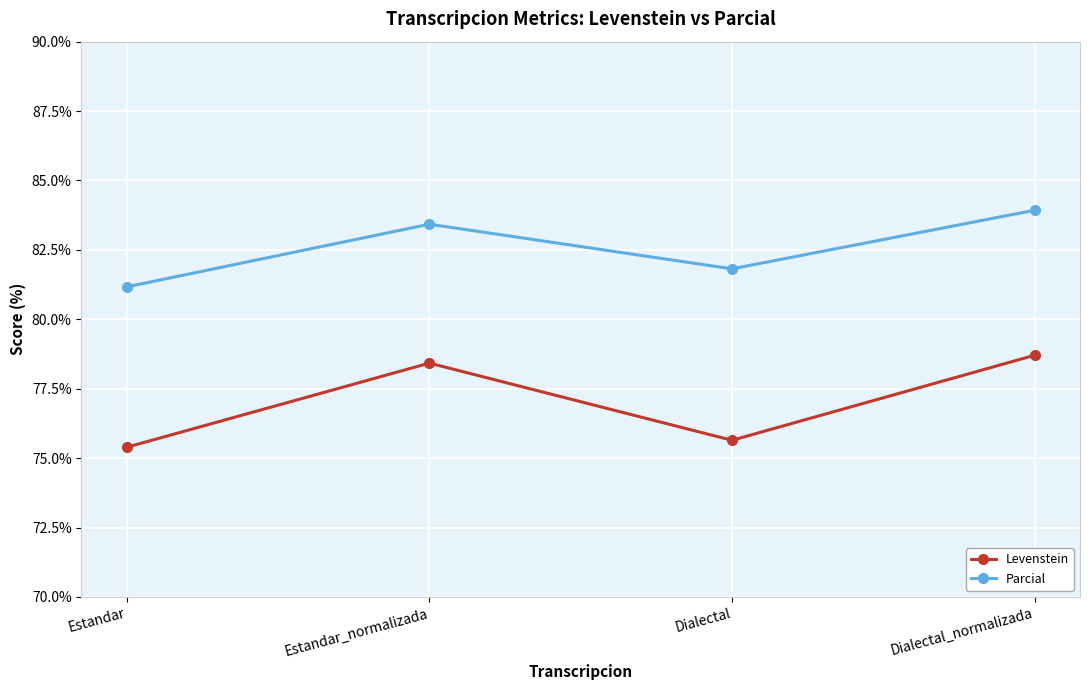

What is the minimum value shown in the chart?

75.4